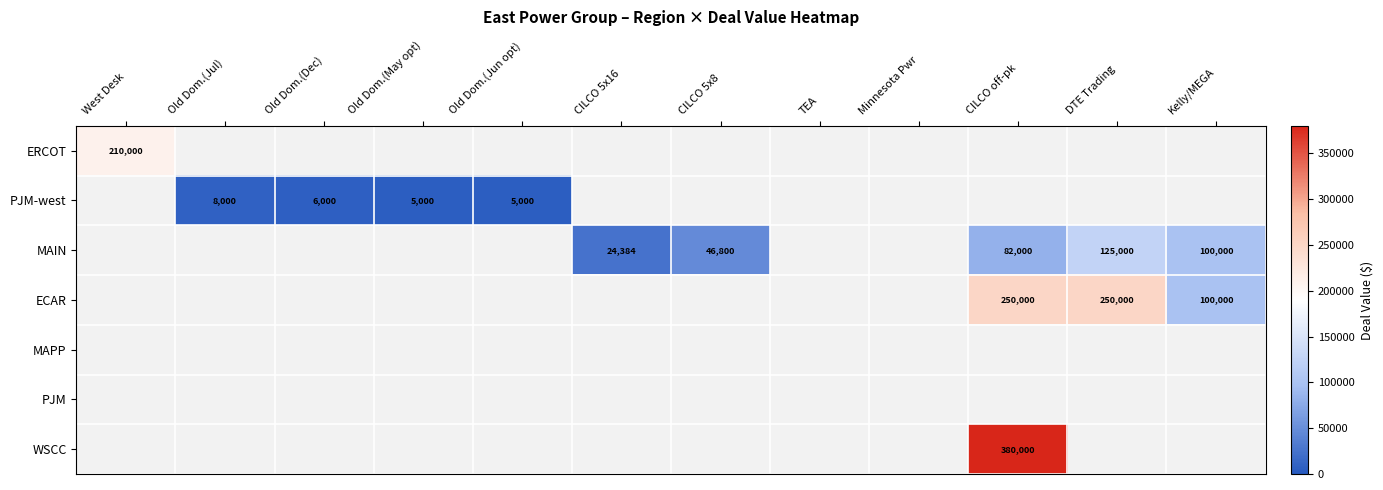

The WSCC series shows 380000 at CILCO off-pk. True or false?

True